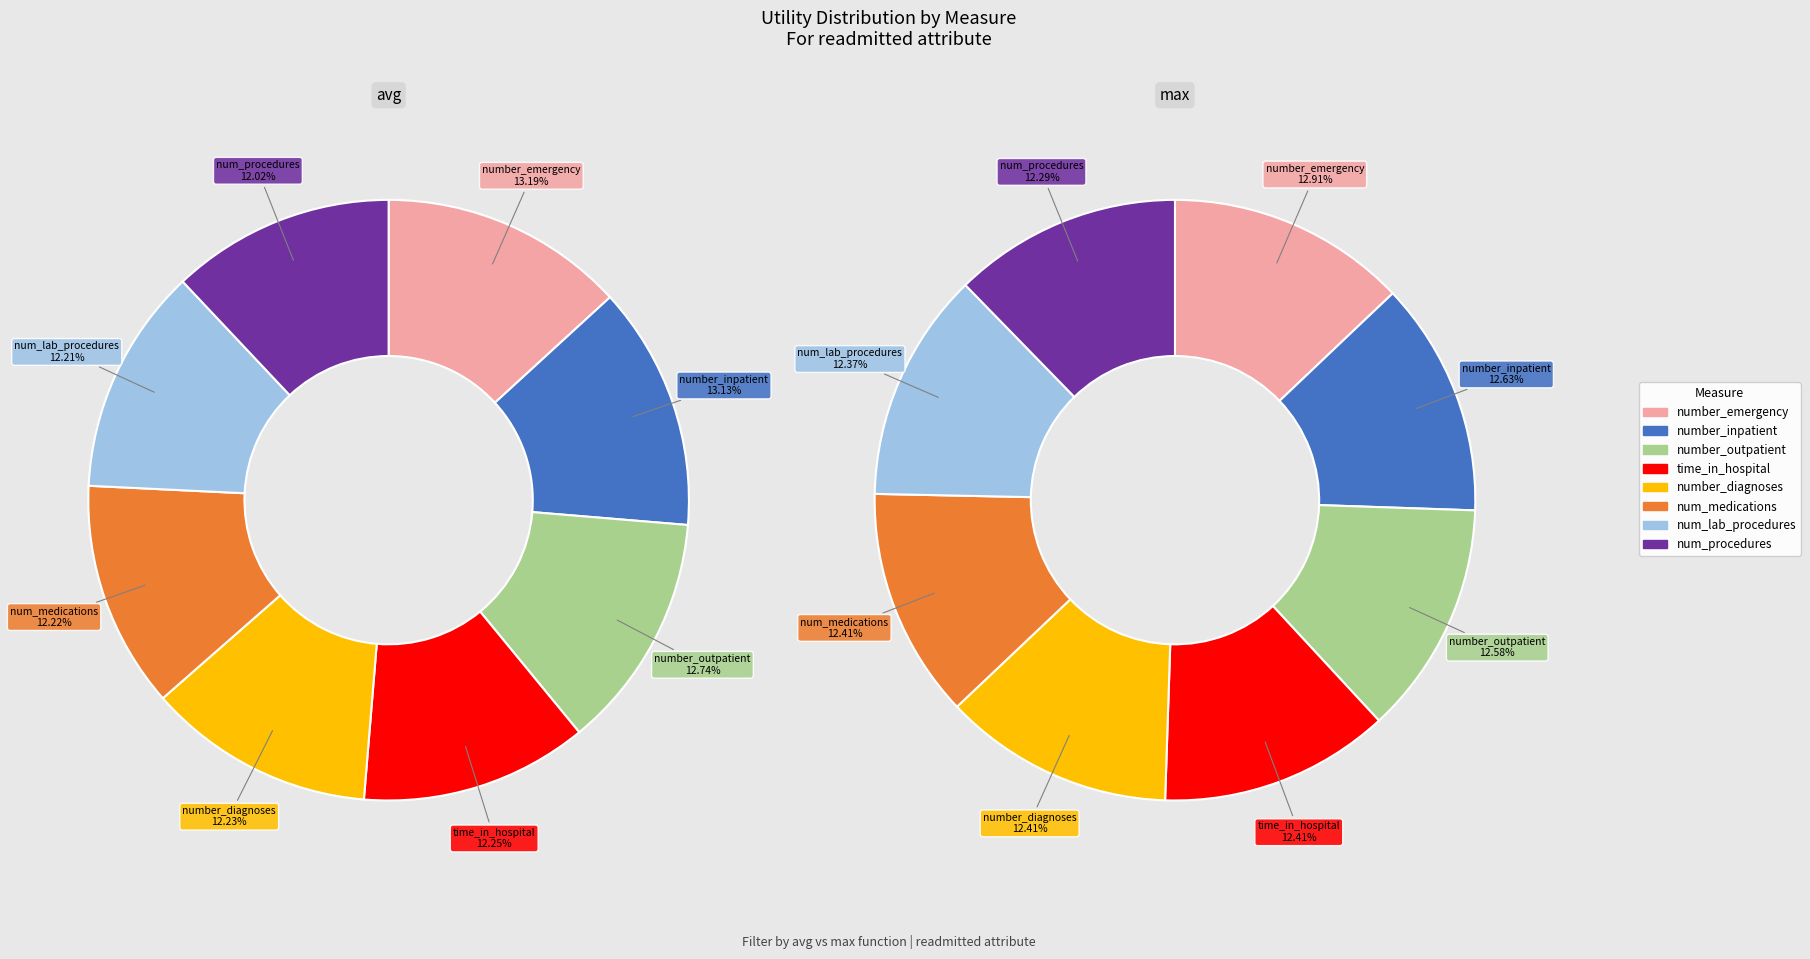

To the nearest percent, what portion does number_emergency represent?

13%